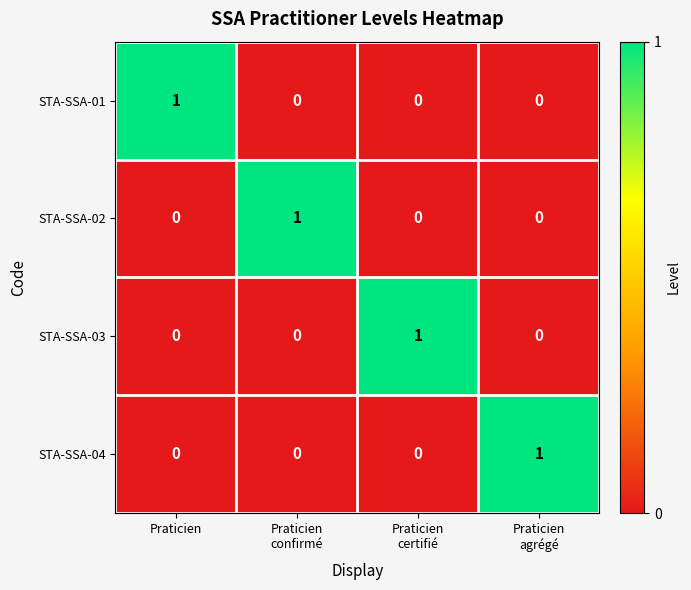

Reading left to right, transcribe all the data shown in this chart.

STA-SSA-01: 1	0	0	0
STA-SSA-02: 0	1	0	0
STA-SSA-03: 0	0	1	0
STA-SSA-04: 0	0	0	1